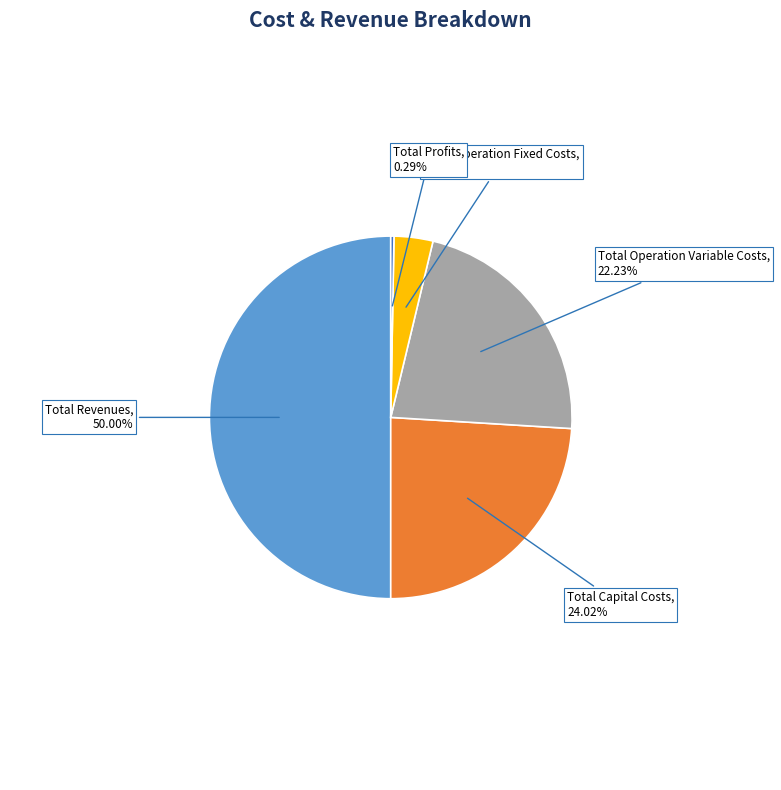

What is the largest slice in the pie chart?

Total Revenues